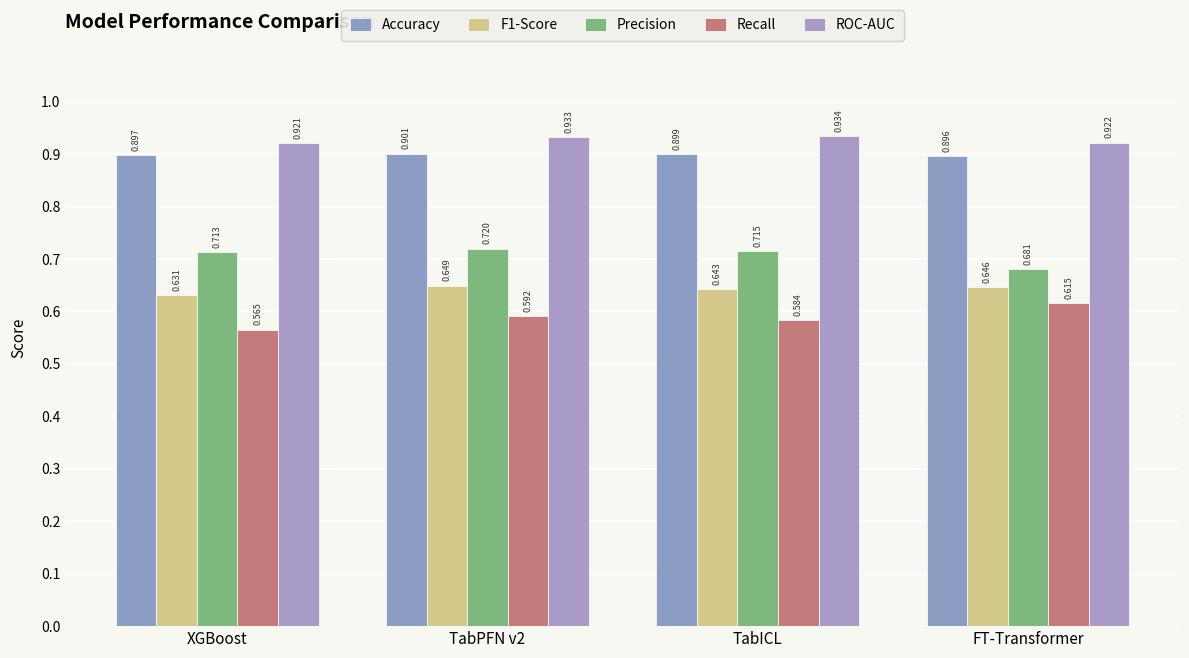

What is the average value of the Precision series?

0.7